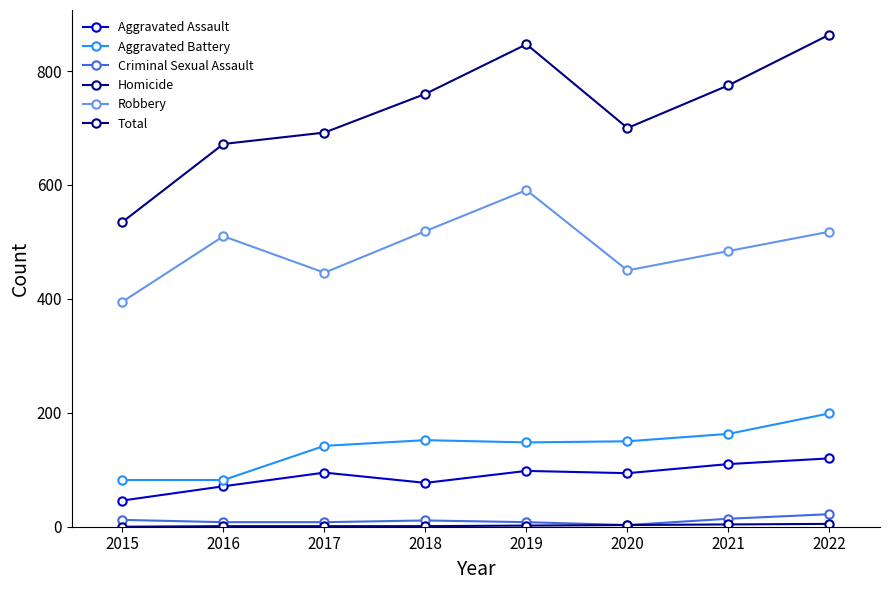

What is the sum of all Aggravated Assault values?

711